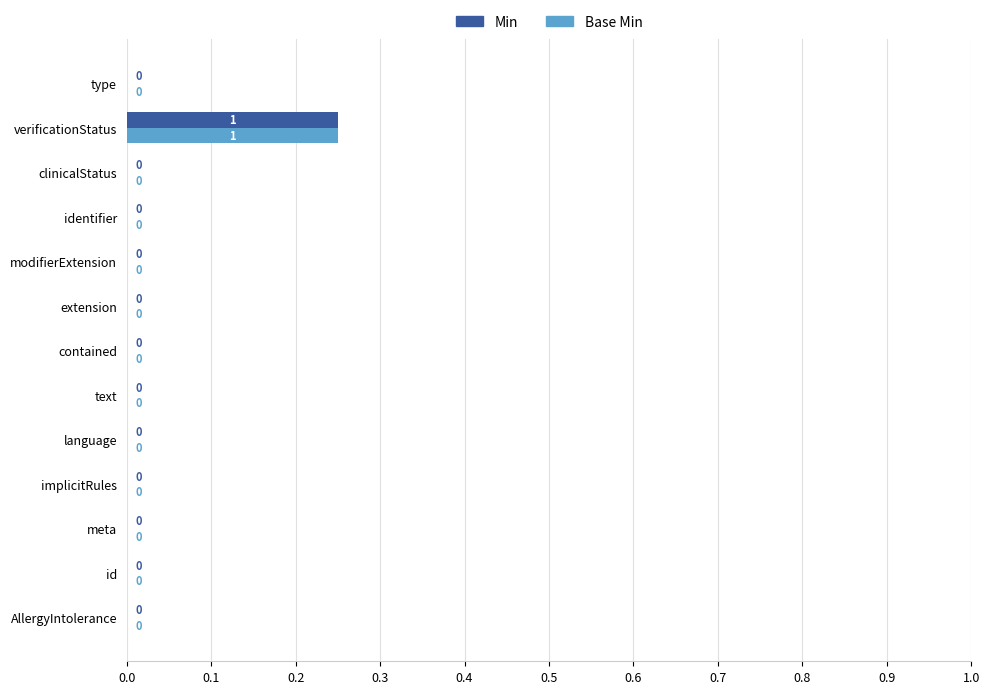

Is it true that Min equals -0.2 at id?

False